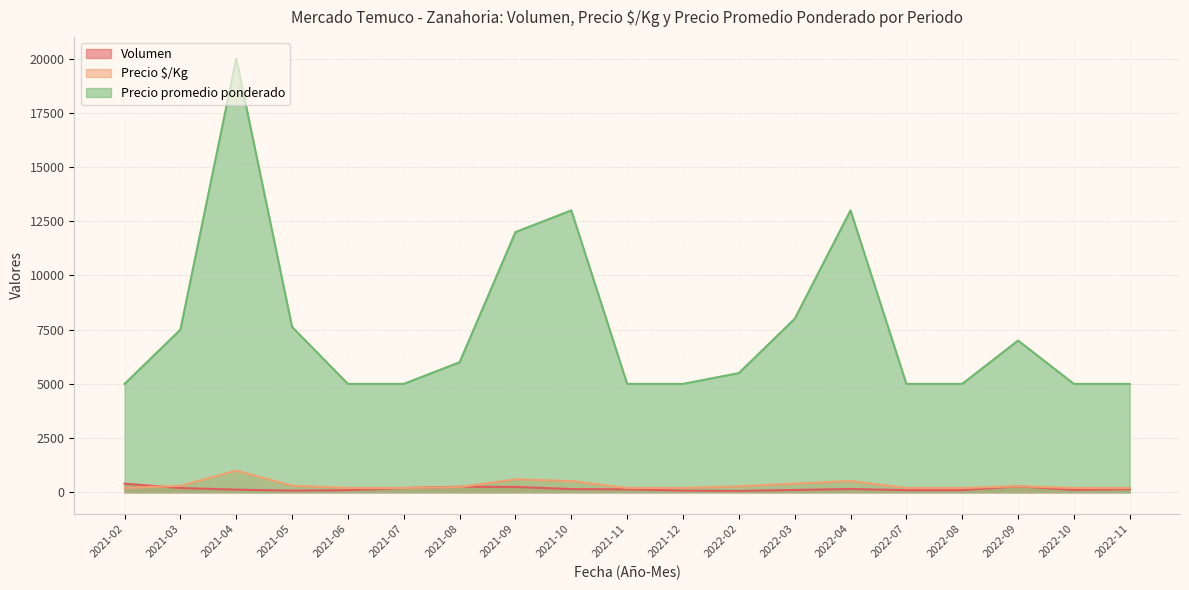

What is the approximate value of Volumen at 2022-10?

110